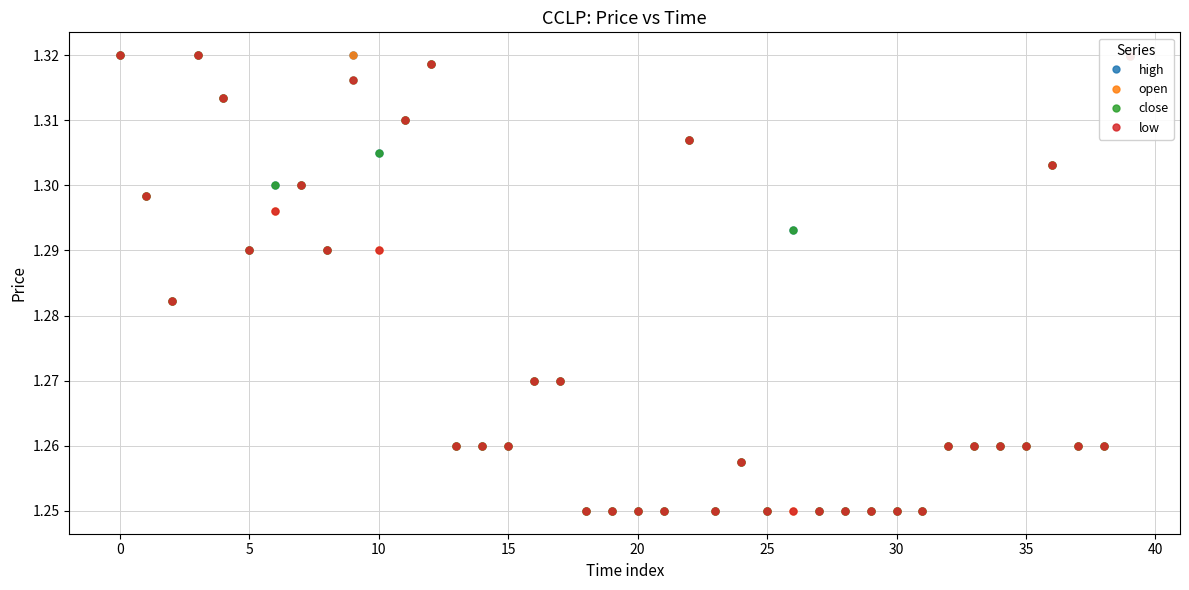

Does the chart have visible grid lines?

Yes